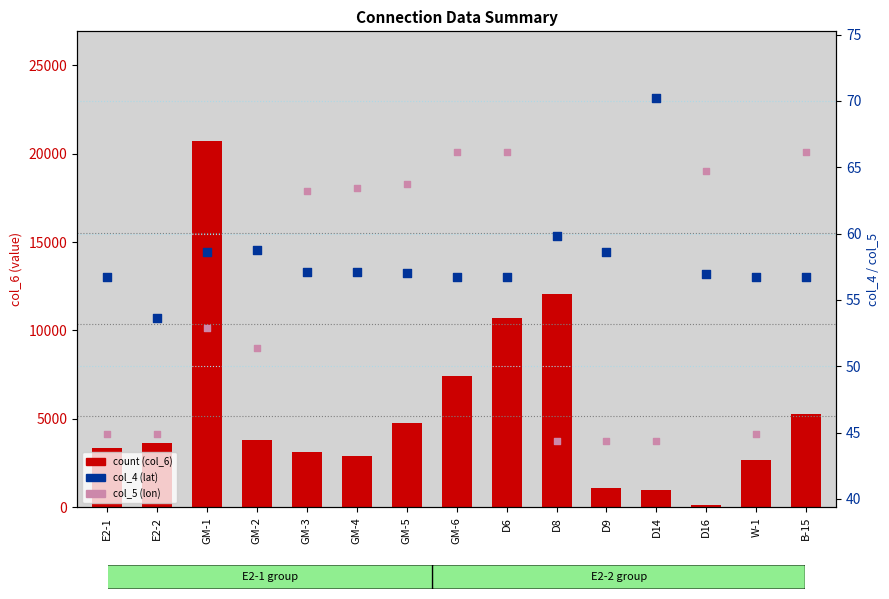

Is the value of col_5 (lon) at D9 greater than the value of count at E2-2?

No